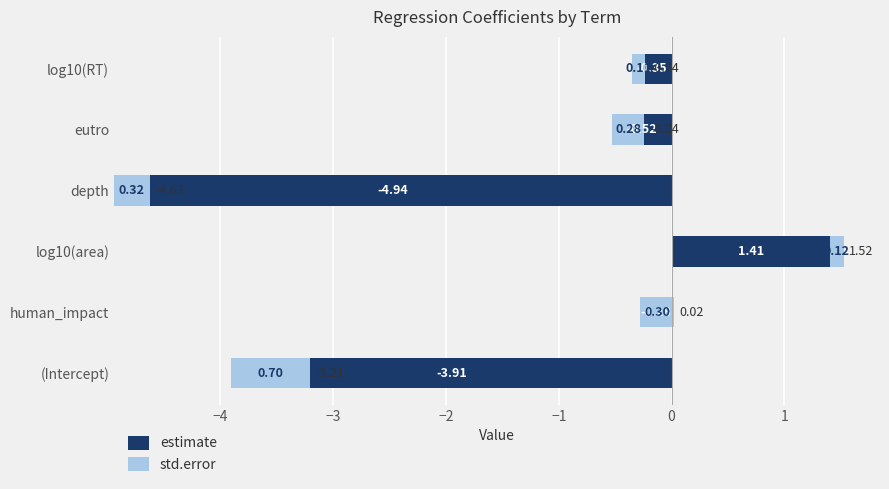

What is the difference between the highest and lowest values at log10(area)?

1.3